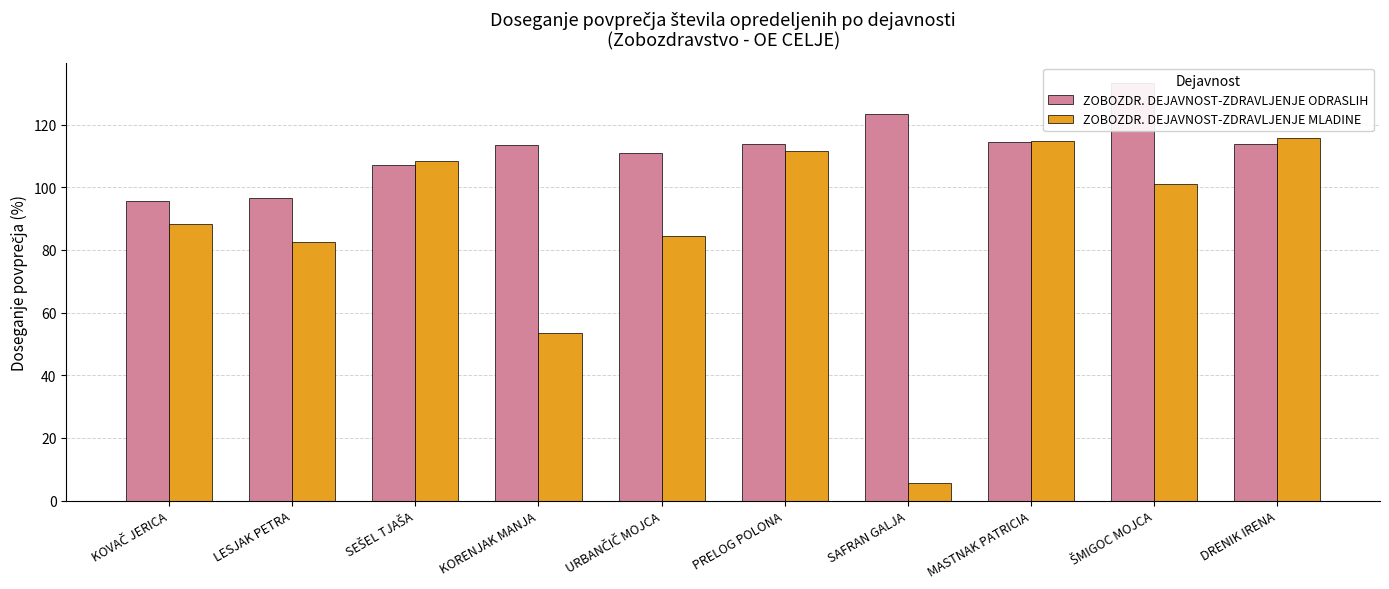

True or false: ZOBOZDR. DEJAVNOST-ZDRAVLJENJE MLADINE has a value of 84.4 at URBANČIČ MOJCA.

True